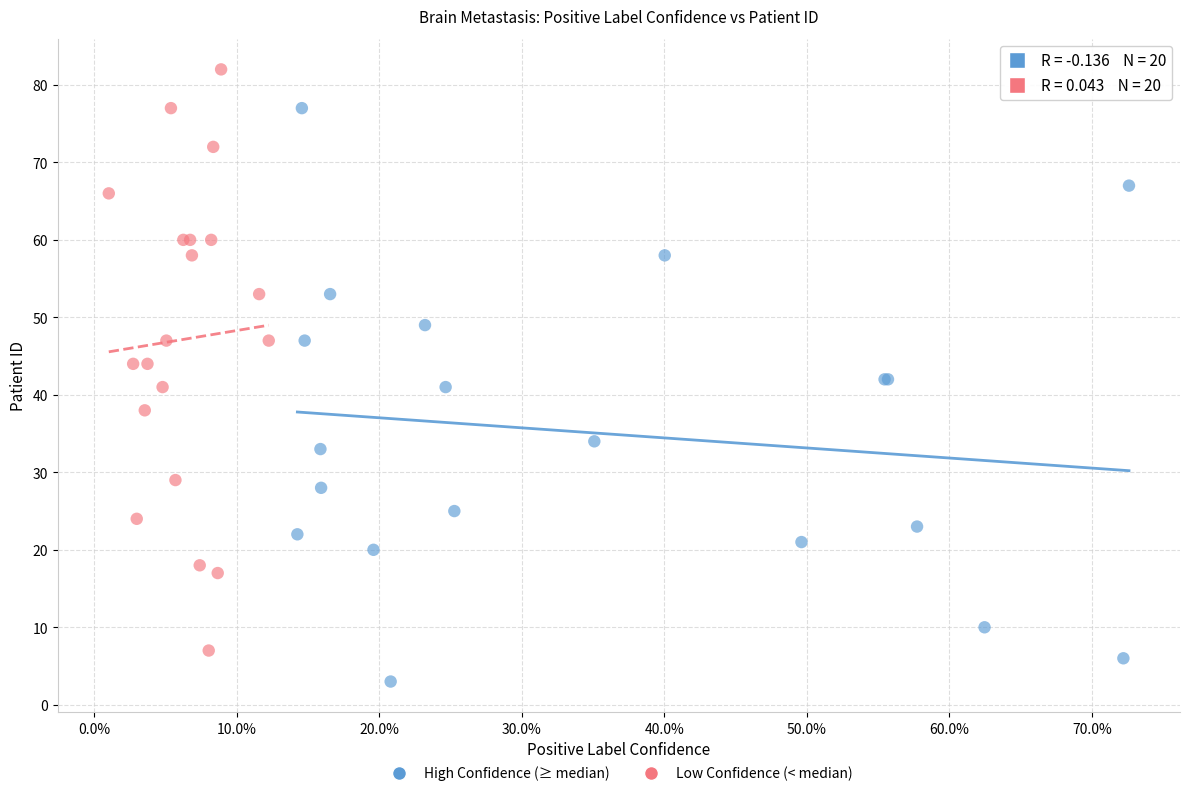

Which series has the widest spread of Y values?

Low Confidence (< median)